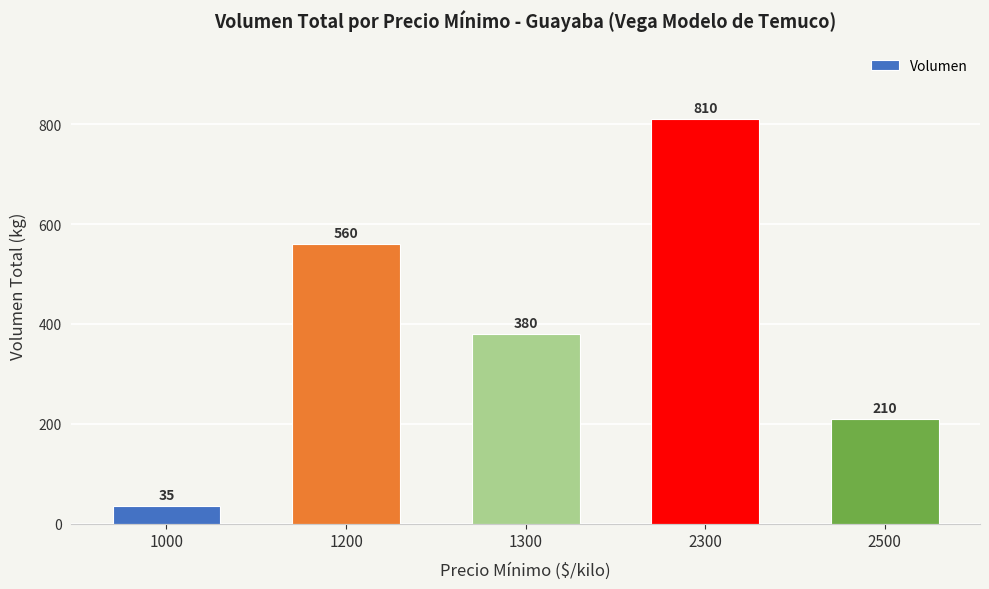

Reading left to right, extract all data points from this chart.

1000=35	1200=560	1300=380	2300=810	2500=210